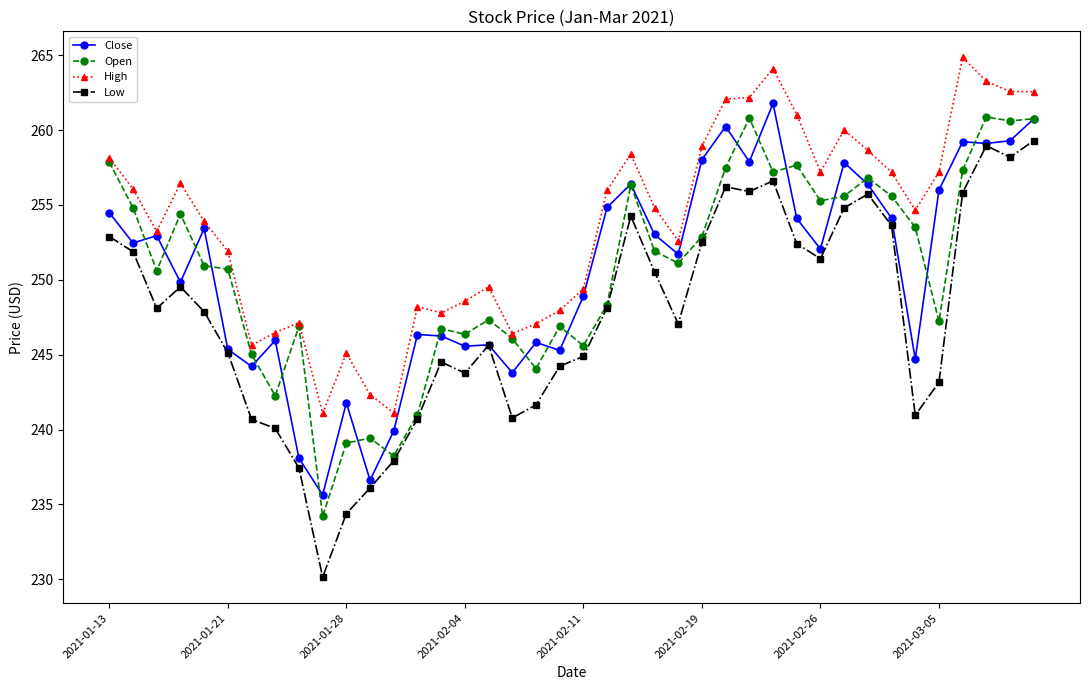

True or false: High and Low intersect in this chart.

False